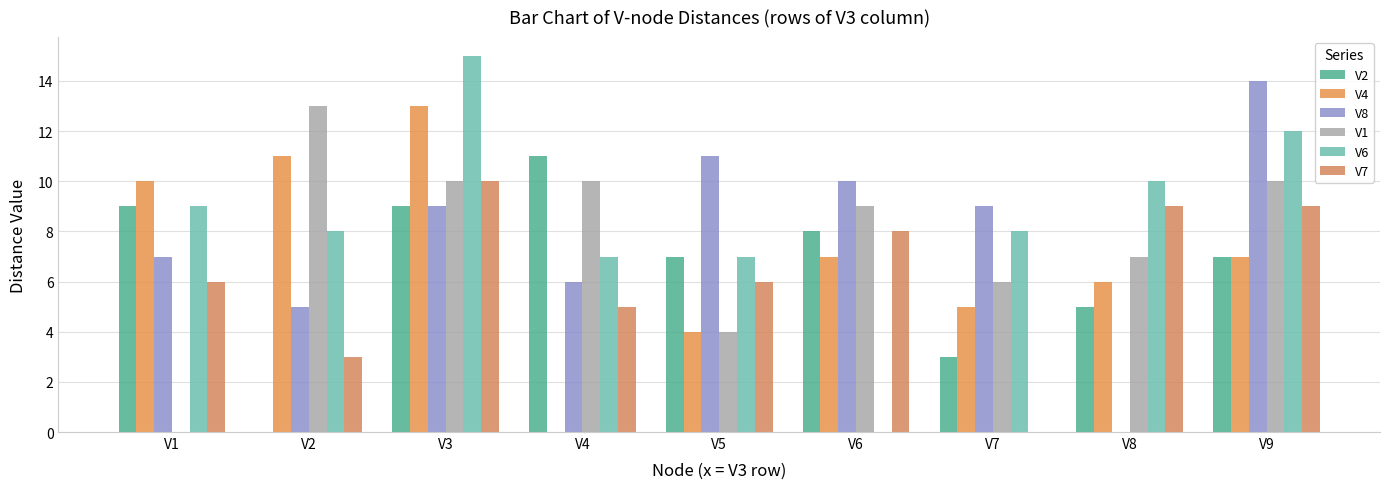

True or false: V2 has a value of 8 at V4.

False